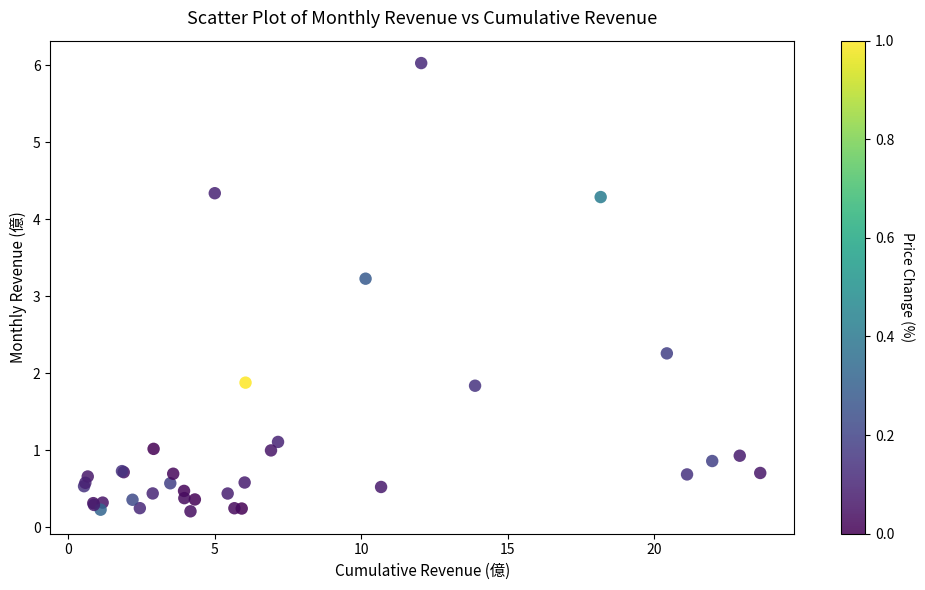

What Y value in the scatter plot is closest to 3?

3.2